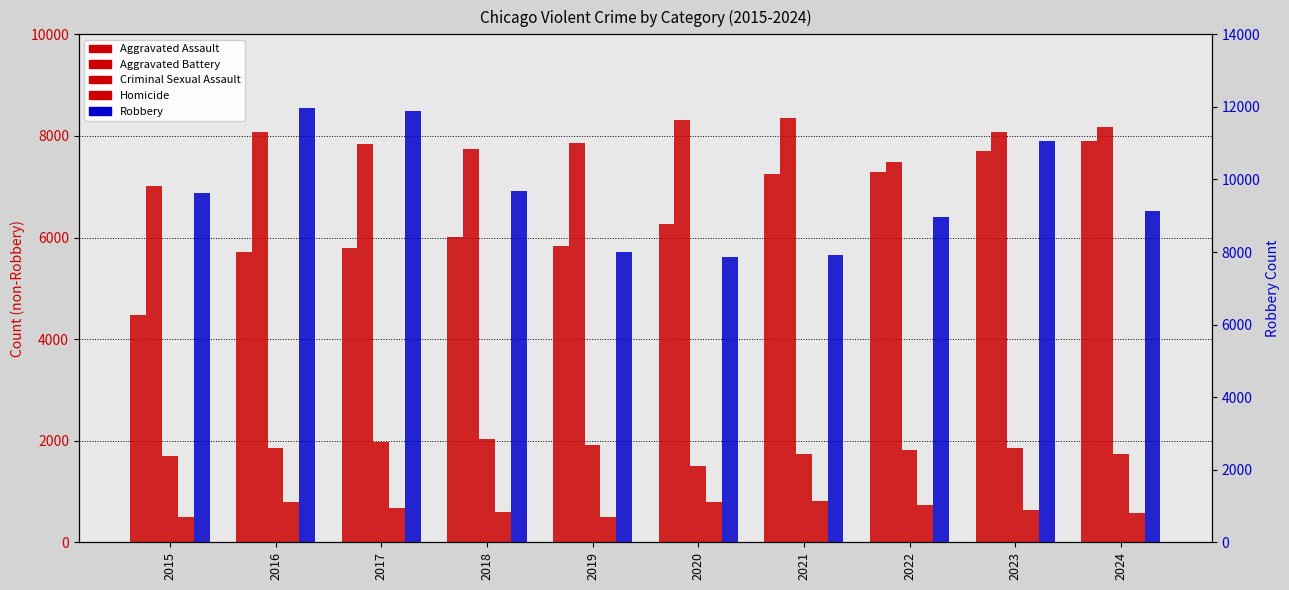

At how many categories does at least one series exceed 8450?

7